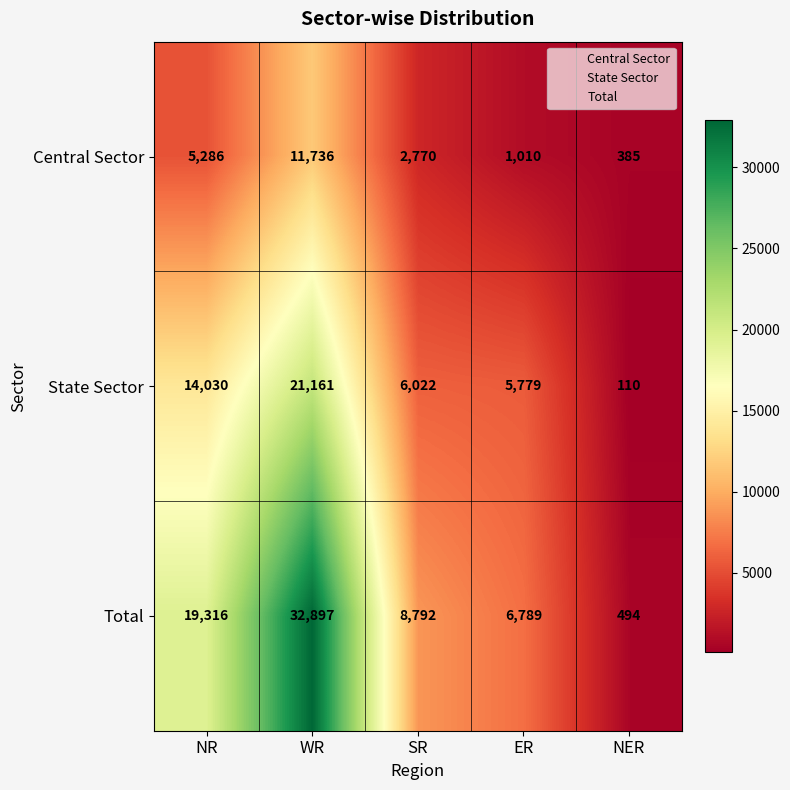

What is the smallest value displayed?

110